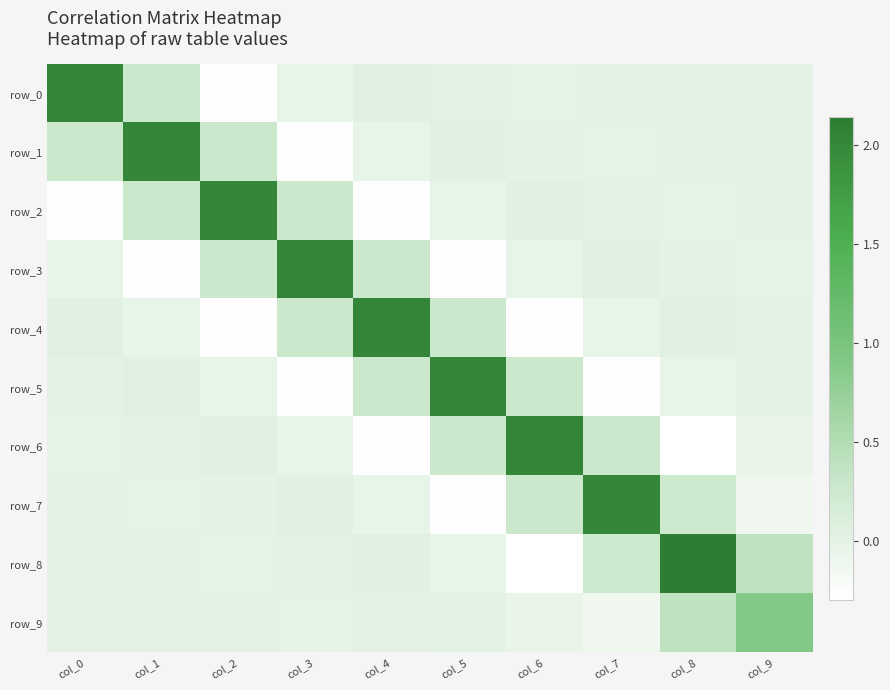

Reading left to right, extract all data points from this chart.

row_0: 2.0	0.3	-0.3	-0.0	0.0	0.0	-0.0	-0.0	0.0	0.0
row_1: 0.3	2.0	0.3	-0.3	-0.0	0.0	0.0	-0.0	-0.0	0.0
row_2: -0.3	0.3	2.0	0.3	-0.3	-0.0	0.0	0.0	-0.0	-0.0
row_3: -0.0	-0.3	0.3	2.0	0.3	-0.3	-0.0	0.0	0.0	-0.0
row_4: 0.0	-0.0	-0.3	0.3	2.0	0.3	-0.3	-0.0	0.0	0.0
row_5: 0.0	0.0	-0.0	-0.3	0.3	2.0	0.3	-0.3	-0.0	0.0
row_6: -0.0	0.0	0.0	-0.0	-0.3	0.3	2.0	0.3	-0.3	-0.1
row_7: -0.0	-0.0	0.0	0.0	-0.0	-0.3	0.3	2.0	0.3	-0.1
row_8: 0.0	-0.0	-0.0	0.0	0.0	-0.0	-0.3	0.3	2.1	0.4
row_9: 0.0	0.0	-0.0	-0.0	0.0	0.0	-0.1	-0.1	0.4	0.9